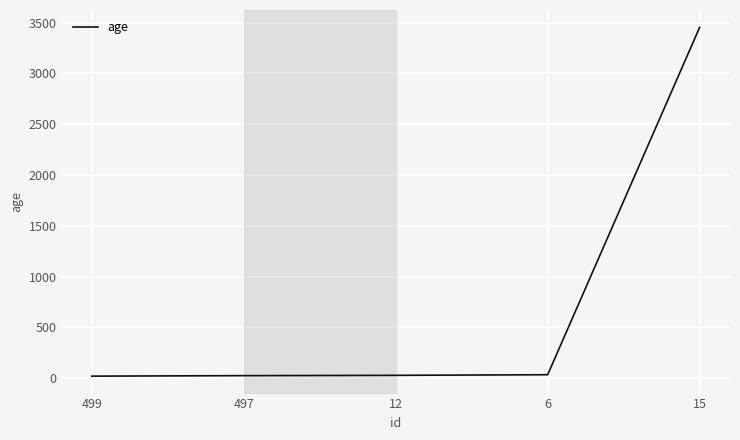

How many categories are shown in the chart?

5